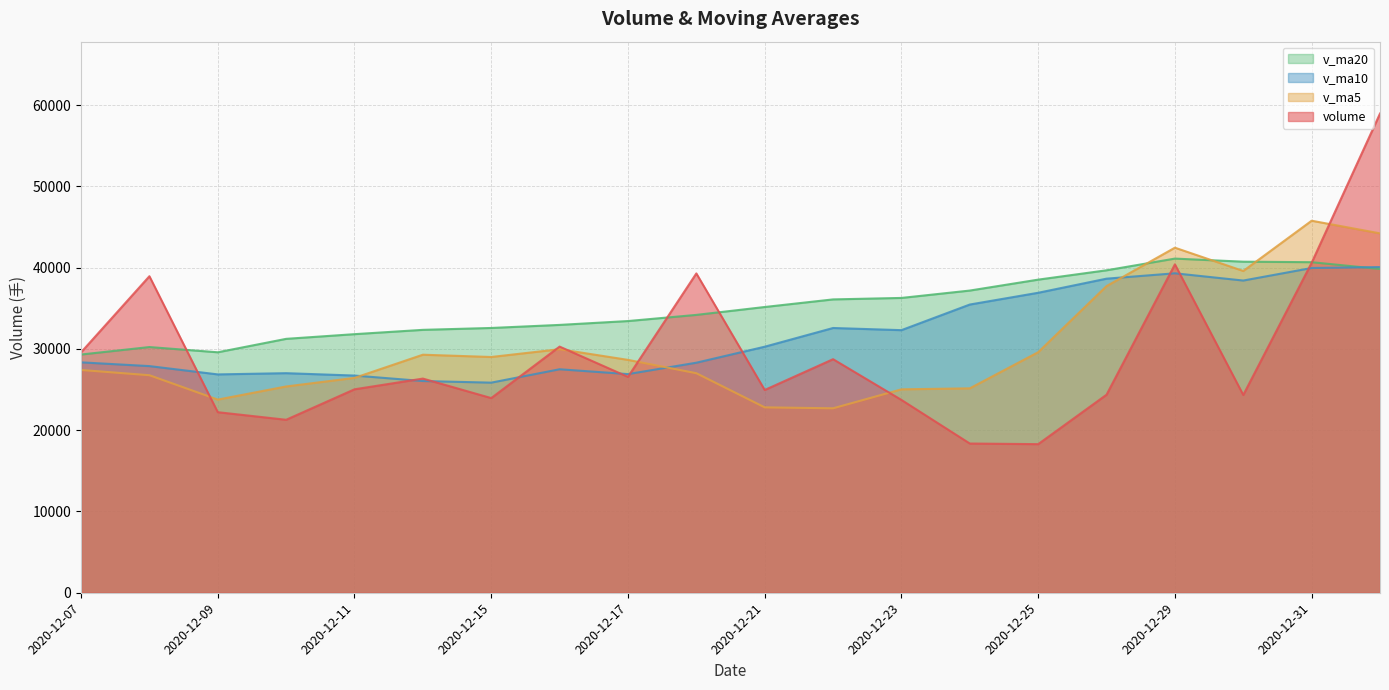

At which label is volume closest to 38619?

2020-12-08